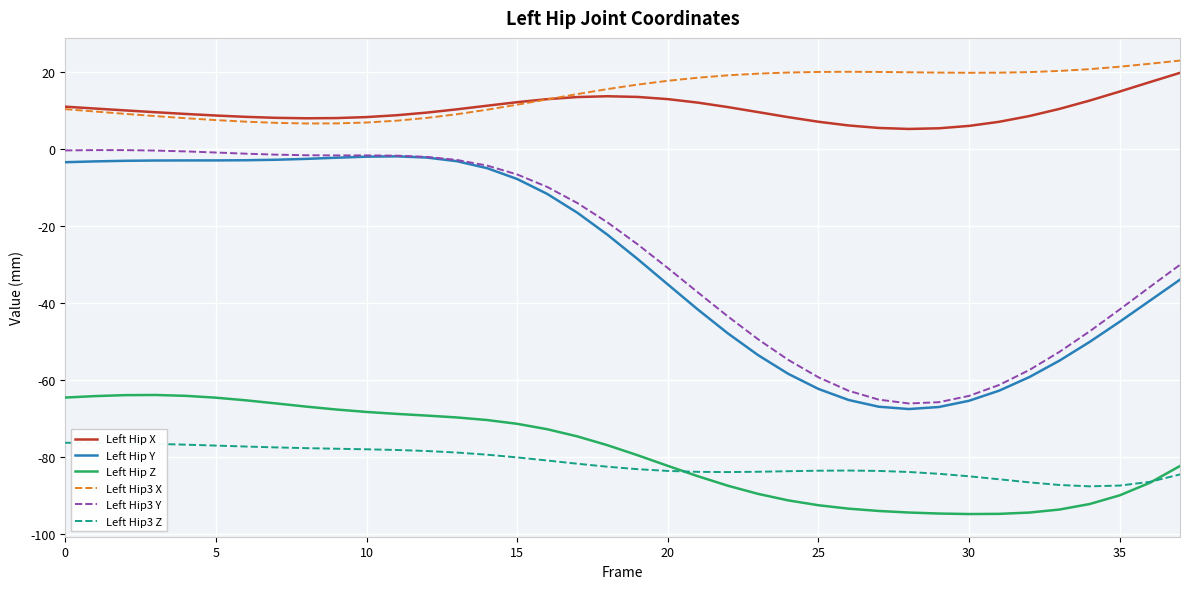

What is the minimum value shown in the chart?

-94.8